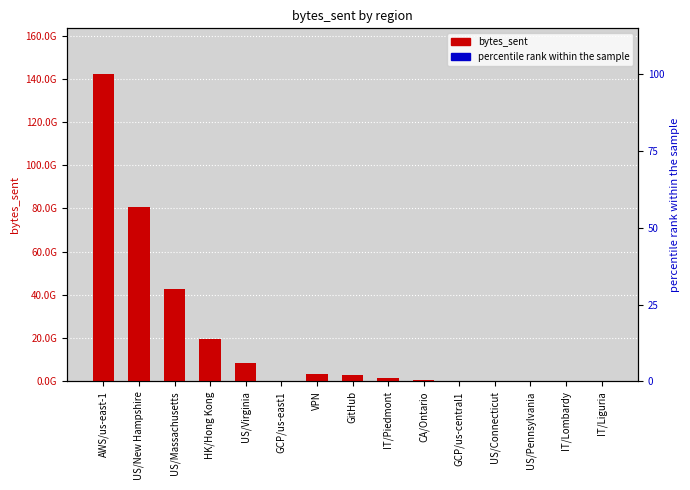

Rank the categories by bytes_sent value from lowest to highest.

GCP/us-east1, IT/Liguria, IT/Lombardy, US/Pennsylvania, US/Connecticut, GCP/us-central1, CA/Ontario, IT/Piedmont, GitHub, VPN, US/Virginia, HK/Hong Kong, US/Massachusetts, US/New Hampshire, AWS/us-east-1